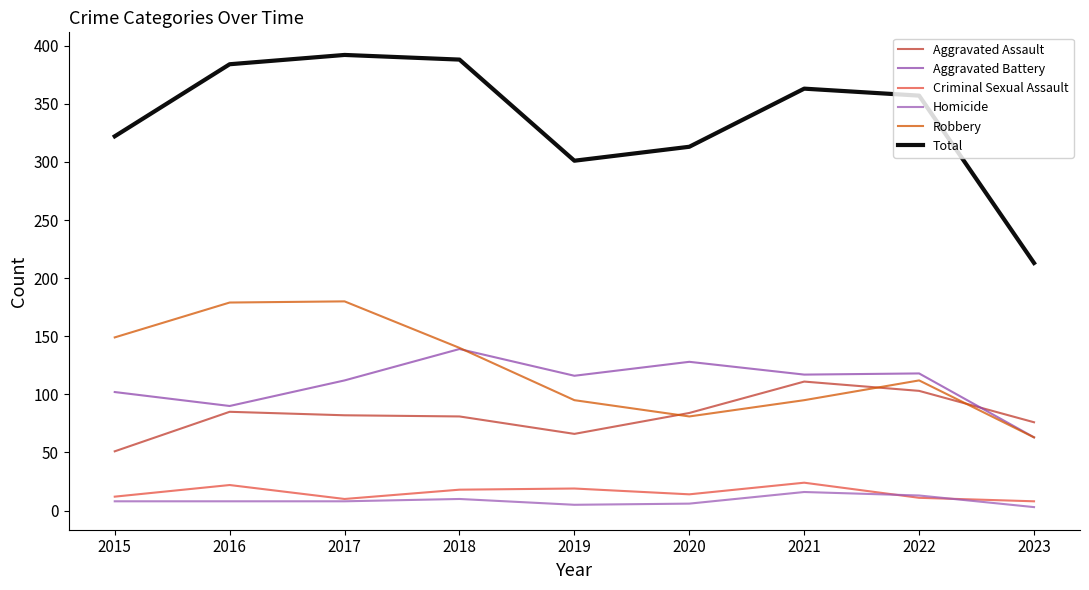

How many times do Aggravated Assault and Aggravated Battery cross each other?

1